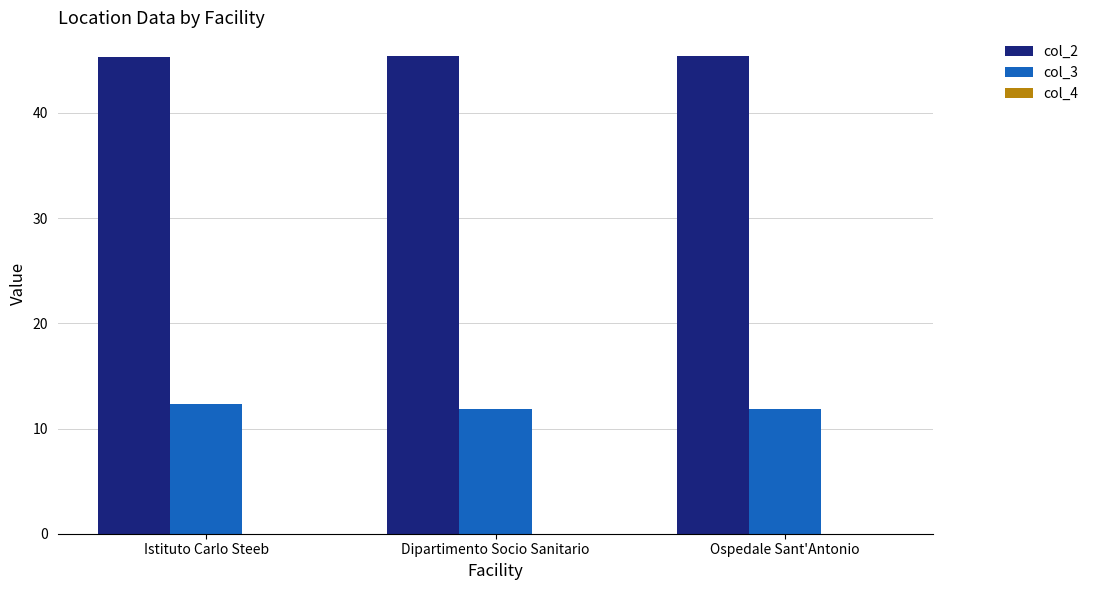

What is the highest value of the col_2 series?

45.4